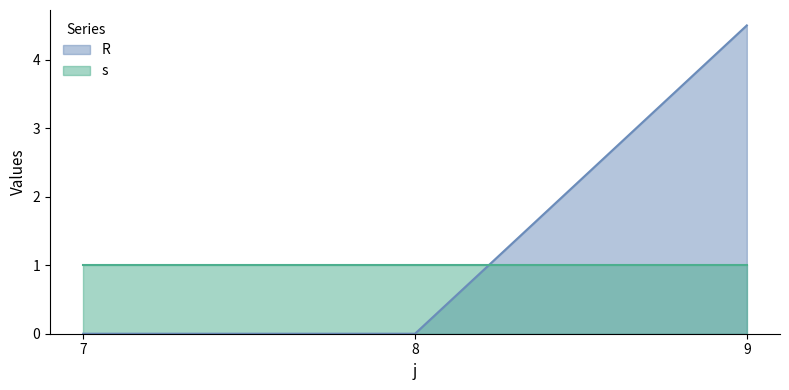

The chart shows a value of 2.3 at 7. True or false?

False